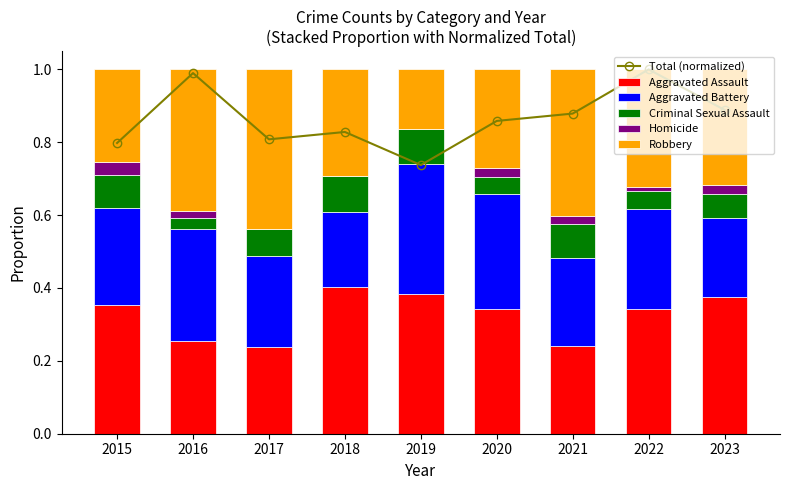

What is the difference between the maximum and second lowest values in the Aggravated Assault series?

0.2